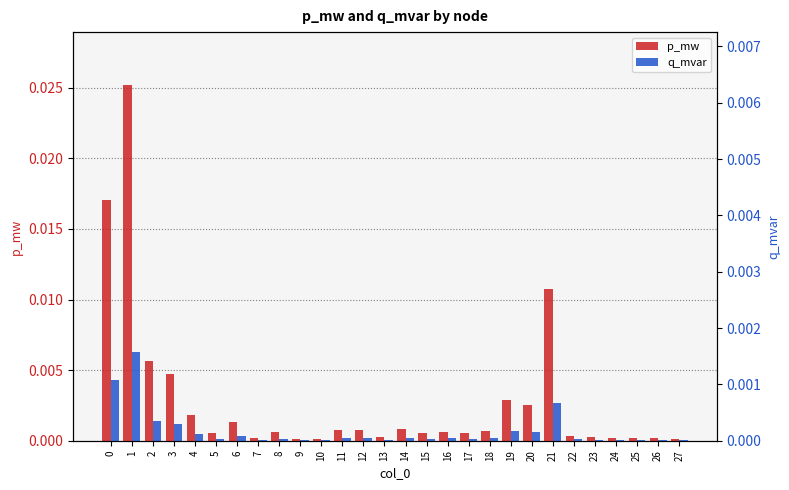

Is it true that p_mw equals 0.0 at 14?

False